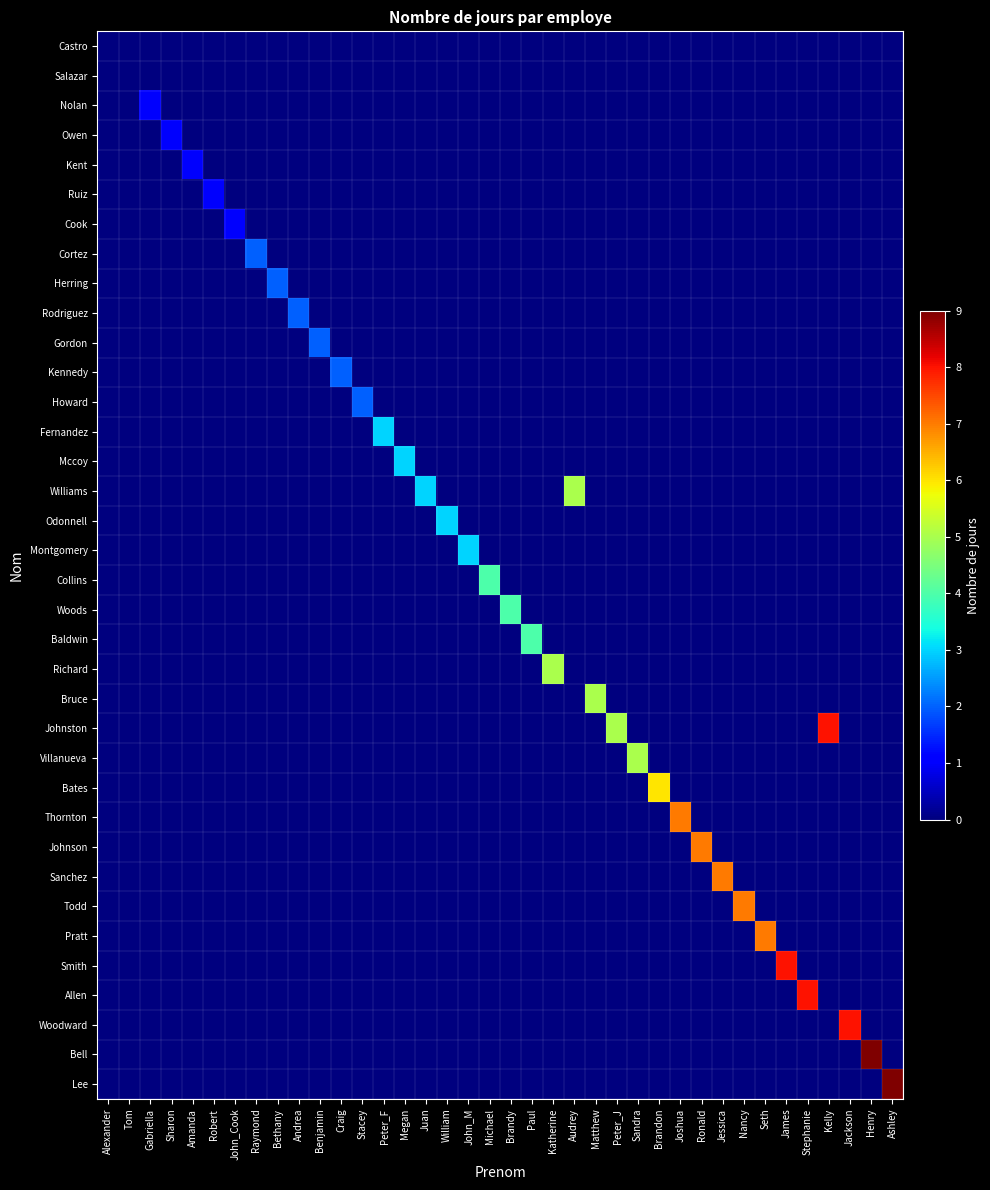

Reading left to right, extract all data points from this chart.

Castro: Alexander=0	Tom=0	Gabriella=0	Sharon=0	Amanda=0	Robert=0	John_Cook=0	Raymond=0	Bethany=0	Andrea=0	Benjamin=0	Craig=0	Stacey=0	Peter_F=0	Megan=0	Juan=0	William=0	John_M=0	Michael=0	Brandy=0	Paul=0	Katherine=0	Audrey=0	Matthew=0	Peter_J=0	Sandra=0	Brandon=0	Joshua=0	Ronald=0	Jessica=0	Nancy=0	Seth=0	James=0	Stephanie=0	Kelly=0	Jackson=0	Henry=0	Ashley=0
Salazar: Alexander=0	Tom=0	Gabriella=0	Sharon=0	Amanda=0	Robert=0	John_Cook=0	Raymond=0	Bethany=0	Andrea=0	Benjamin=0	Craig=0	Stacey=0	Peter_F=0	Megan=0	Juan=0	William=0	John_M=0	Michael=0	Brandy=0	Paul=0	Katherine=0	Audrey=0	Matthew=0	Peter_J=0	Sandra=0	Brandon=0	Joshua=0	Ronald=0	Jessica=0	Nancy=0	Seth=0	James=0	Stephanie=0	Kelly=0	Jackson=0	Henry=0	Ashley=0
Nolan: Alexander=0	Tom=0	Gabriella=1	Sharon=0	Amanda=0	Robert=0	John_Cook=0	Raymond=0	Bethany=0	Andrea=0	Benjamin=0	Craig=0	Stacey=0	Peter_F=0	Megan=0	Juan=0	William=0	John_M=0	Michael=0	Brandy=0	Paul=0	Katherine=0	Audrey=0	Matthew=0	Peter_J=0	Sandra=0	Brandon=0	Joshua=0	Ronald=0	Jessica=0	Nancy=0	Seth=0	James=0	Stephanie=0	Kelly=0	Jackson=0	Henry=0	Ashley=0
Owen: Alexander=0	Tom=0	Gabriella=0	Sharon=1	Amanda=0	Robert=0	John_Cook=0	Raymond=0	Bethany=0	Andrea=0	Benjamin=0	Craig=0	Stacey=0	Peter_F=0	Megan=0	Juan=0	William=0	John_M=0	Michael=0	Brandy=0	Paul=0	Katherine=0	Audrey=0	Matthew=0	Peter_J=0	Sandra=0	Brandon=0	Joshua=0	Ronald=0	Jessica=0	Nancy=0	Seth=0	James=0	Stephanie=0	Kelly=0	Jackson=0	Henry=0	Ashley=0
Kent: Alexander=0	Tom=0	Gabriella=0	Sharon=0	Amanda=1	Robert=0	John_Cook=0	Raymond=0	Bethany=0	Andrea=0	Benjamin=0	Craig=0	Stacey=0	Peter_F=0	Megan=0	Juan=0	William=0	John_M=0	Michael=0	Brandy=0	Paul=0	Katherine=0	Audrey=0	Matthew=0	Peter_J=0	Sandra=0	Brandon=0	Joshua=0	Ronald=0	Jessica=0	Nancy=0	Seth=0	James=0	Stephanie=0	Kelly=0	Jackson=0	Henry=0	Ashley=0
Ruiz: Alexander=0	Tom=0	Gabriella=0	Sharon=0	Amanda=0	Robert=1	John_Cook=0	Raymond=0	Bethany=0	Andrea=0	Benjamin=0	Craig=0	Stacey=0	Peter_F=0	Megan=0	Juan=0	William=0	John_M=0	Michael=0	Brandy=0	Paul=0	Katherine=0	Audrey=0	Matthew=0	Peter_J=0	Sandra=0	Brandon=0	Joshua=0	Ronald=0	Jessica=0	Nancy=0	Seth=0	James=0	Stephanie=0	Kelly=0	Jackson=0	Henry=0	Ashley=0
Cook: Alexander=0	Tom=0	Gabriella=0	Sharon=0	Amanda=0	Robert=0	John_Cook=1	Raymond=0	Bethany=0	Andrea=0	Benjamin=0	Craig=0	Stacey=0	Peter_F=0	Megan=0	Juan=0	William=0	John_M=0	Michael=0	Brandy=0	Paul=0	Katherine=0	Audrey=0	Matthew=0	Peter_J=0	Sandra=0	Brandon=0	Joshua=0	Ronald=0	Jessica=0	Nancy=0	Seth=0	James=0	Stephanie=0	Kelly=0	Jackson=0	Henry=0	Ashley=0
Cortez: Alexander=0	Tom=0	Gabriella=0	Sharon=0	Amanda=0	Robert=0	John_Cook=0	Raymond=2	Bethany=0	Andrea=0	Benjamin=0	Craig=0	Stacey=0	Peter_F=0	Megan=0	Juan=0	William=0	John_M=0	Michael=0	Brandy=0	Paul=0	Katherine=0	Audrey=0	Matthew=0	Peter_J=0	Sandra=0	Brandon=0	Joshua=0	Ronald=0	Jessica=0	Nancy=0	Seth=0	James=0	Stephanie=0	Kelly=0	Jackson=0	Henry=0	Ashley=0
Herring: Alexander=0	Tom=0	Gabriella=0	Sharon=0	Amanda=0	Robert=0	John_Cook=0	Raymond=0	Bethany=2	Andrea=0	Benjamin=0	Craig=0	Stacey=0	Peter_F=0	Megan=0	Juan=0	William=0	John_M=0	Michael=0	Brandy=0	Paul=0	Katherine=0	Audrey=0	Matthew=0	Peter_J=0	Sandra=0	Brandon=0	Joshua=0	Ronald=0	Jessica=0	Nancy=0	Seth=0	James=0	Stephanie=0	Kelly=0	Jackson=0	Henry=0	Ashley=0
Rodriguez: Alexander=0	Tom=0	Gabriella=0	Sharon=0	Amanda=0	Robert=0	John_Cook=0	Raymond=0	Bethany=0	Andrea=2	Benjamin=0	Craig=0	Stacey=0	Peter_F=0	Megan=0	Juan=0	William=0	John_M=0	Michael=0	Brandy=0	Paul=0	Katherine=0	Audrey=0	Matthew=0	Peter_J=0	Sandra=0	Brandon=0	Joshua=0	Ronald=0	Jessica=0	Nancy=0	Seth=0	James=0	Stephanie=0	Kelly=0	Jackson=0	Henry=0	Ashley=0
Gordon: Alexander=0	Tom=0	Gabriella=0	Sharon=0	Amanda=0	Robert=0	John_Cook=0	Raymond=0	Bethany=0	Andrea=0	Benjamin=2	Craig=0	Stacey=0	Peter_F=0	Megan=0	Juan=0	William=0	John_M=0	Michael=0	Brandy=0	Paul=0	Katherine=0	Audrey=0	Matthew=0	Peter_J=0	Sandra=0	Brandon=0	Joshua=0	Ronald=0	Jessica=0	Nancy=0	Seth=0	James=0	Stephanie=0	Kelly=0	Jackson=0	Henry=0	Ashley=0
Kennedy: Alexander=0	Tom=0	Gabriella=0	Sharon=0	Amanda=0	Robert=0	John_Cook=0	Raymond=0	Bethany=0	Andrea=0	Benjamin=0	Craig=2	Stacey=0	Peter_F=0	Megan=0	Juan=0	William=0	John_M=0	Michael=0	Brandy=0	Paul=0	Katherine=0	Audrey=0	Matthew=0	Peter_J=0	Sandra=0	Brandon=0	Joshua=0	Ronald=0	Jessica=0	Nancy=0	Seth=0	James=0	Stephanie=0	Kelly=0	Jackson=0	Henry=0	Ashley=0
Howard: Alexander=0	Tom=0	Gabriella=0	Sharon=0	Amanda=0	Robert=0	John_Cook=0	Raymond=0	Bethany=0	Andrea=0	Benjamin=0	Craig=0	Stacey=2	Peter_F=0	Megan=0	Juan=0	William=0	John_M=0	Michael=0	Brandy=0	Paul=0	Katherine=0	Audrey=0	Matthew=0	Peter_J=0	Sandra=0	Brandon=0	Joshua=0	Ronald=0	Jessica=0	Nancy=0	Seth=0	James=0	Stephanie=0	Kelly=0	Jackson=0	Henry=0	Ashley=0
Fernandez: Alexander=0	Tom=0	Gabriella=0	Sharon=0	Amanda=0	Robert=0	John_Cook=0	Raymond=0	Bethany=0	Andrea=0	Benjamin=0	Craig=0	Stacey=0	Peter_F=3	Megan=0	Juan=0	William=0	John_M=0	Michael=0	Brandy=0	Paul=0	Katherine=0	Audrey=0	Matthew=0	Peter_J=0	Sandra=0	Brandon=0	Joshua=0	Ronald=0	Jessica=0	Nancy=0	Seth=0	James=0	Stephanie=0	Kelly=0	Jackson=0	Henry=0	Ashley=0
Mccoy: Alexander=0	Tom=0	Gabriella=0	Sharon=0	Amanda=0	Robert=0	John_Cook=0	Raymond=0	Bethany=0	Andrea=0	Benjamin=0	Craig=0	Stacey=0	Peter_F=0	Megan=3	Juan=0	William=0	John_M=0	Michael=0	Brandy=0	Paul=0	Katherine=0	Audrey=0	Matthew=0	Peter_J=0	Sandra=0	Brandon=0	Joshua=0	Ronald=0	Jessica=0	Nancy=0	Seth=0	James=0	Stephanie=0	Kelly=0	Jackson=0	Henry=0	Ashley=0
Williams: Alexander=0	Tom=0	Gabriella=0	Sharon=0	Amanda=0	Robert=0	John_Cook=0	Raymond=0	Bethany=0	Andrea=0	Benjamin=0	Craig=0	Stacey=0	Peter_F=0	Megan=0	Juan=3	William=0	John_M=0	Michael=0	Brandy=0	Paul=0	Katherine=0	Audrey=5	Matthew=0	Peter_J=0	Sandra=0	Brandon=0	Joshua=0	Ronald=0	Jessica=0	Nancy=0	Seth=0	James=0	Stephanie=0	Kelly=0	Jackson=0	Henry=0	Ashley=0
Odonnell: Alexander=0	Tom=0	Gabriella=0	Sharon=0	Amanda=0	Robert=0	John_Cook=0	Raymond=0	Bethany=0	Andrea=0	Benjamin=0	Craig=0	Stacey=0	Peter_F=0	Megan=0	Juan=0	William=3	John_M=0	Michael=0	Brandy=0	Paul=0	Katherine=0	Audrey=0	Matthew=0	Peter_J=0	Sandra=0	Brandon=0	Joshua=0	Ronald=0	Jessica=0	Nancy=0	Seth=0	James=0	Stephanie=0	Kelly=0	Jackson=0	Henry=0	Ashley=0
Montgomery: Alexander=0	Tom=0	Gabriella=0	Sharon=0	Amanda=0	Robert=0	John_Cook=0	Raymond=0	Bethany=0	Andrea=0	Benjamin=0	Craig=0	Stacey=0	Peter_F=0	Megan=0	Juan=0	William=0	John_M=3	Michael=0	Brandy=0	Paul=0	Katherine=0	Audrey=0	Matthew=0	Peter_J=0	Sandra=0	Brandon=0	Joshua=0	Ronald=0	Jessica=0	Nancy=0	Seth=0	James=0	Stephanie=0	Kelly=0	Jackson=0	Henry=0	Ashley=0
Collins: Alexander=0	Tom=0	Gabriella=0	Sharon=0	Amanda=0	Robert=0	John_Cook=0	Raymond=0	Bethany=0	Andrea=0	Benjamin=0	Craig=0	Stacey=0	Peter_F=0	Megan=0	Juan=0	William=0	John_M=0	Michael=4	Brandy=0	Paul=0	Katherine=0	Audrey=0	Matthew=0	Peter_J=0	Sandra=0	Brandon=0	Joshua=0	Ronald=0	Jessica=0	Nancy=0	Seth=0	James=0	Stephanie=0	Kelly=0	Jackson=0	Henry=0	Ashley=0
Woods: Alexander=0	Tom=0	Gabriella=0	Sharon=0	Amanda=0	Robert=0	John_Cook=0	Raymond=0	Bethany=0	Andrea=0	Benjamin=0	Craig=0	Stacey=0	Peter_F=0	Megan=0	Juan=0	William=0	John_M=0	Michael=0	Brandy=4	Paul=0	Katherine=0	Audrey=0	Matthew=0	Peter_J=0	Sandra=0	Brandon=0	Joshua=0	Ronald=0	Jessica=0	Nancy=0	Seth=0	James=0	Stephanie=0	Kelly=0	Jackson=0	Henry=0	Ashley=0
Baldwin: Alexander=0	Tom=0	Gabriella=0	Sharon=0	Amanda=0	Robert=0	John_Cook=0	Raymond=0	Bethany=0	Andrea=0	Benjamin=0	Craig=0	Stacey=0	Peter_F=0	Megan=0	Juan=0	William=0	John_M=0	Michael=0	Brandy=0	Paul=4	Katherine=0	Audrey=0	Matthew=0	Peter_J=0	Sandra=0	Brandon=0	Joshua=0	Ronald=0	Jessica=0	Nancy=0	Seth=0	James=0	Stephanie=0	Kelly=0	Jackson=0	Henry=0	Ashley=0
Richard: Alexander=0	Tom=0	Gabriella=0	Sharon=0	Amanda=0	Robert=0	John_Cook=0	Raymond=0	Bethany=0	Andrea=0	Benjamin=0	Craig=0	Stacey=0	Peter_F=0	Megan=0	Juan=0	William=0	John_M=0	Michael=0	Brandy=0	Paul=0	Katherine=5	Audrey=0	Matthew=0	Peter_J=0	Sandra=0	Brandon=0	Joshua=0	Ronald=0	Jessica=0	Nancy=0	Seth=0	James=0	Stephanie=0	Kelly=0	Jackson=0	Henry=0	Ashley=0
Bruce: Alexander=0	Tom=0	Gabriella=0	Sharon=0	Amanda=0	Robert=0	John_Cook=0	Raymond=0	Bethany=0	Andrea=0	Benjamin=0	Craig=0	Stacey=0	Peter_F=0	Megan=0	Juan=0	William=0	John_M=0	Michael=0	Brandy=0	Paul=0	Katherine=0	Audrey=0	Matthew=5	Peter_J=0	Sandra=0	Brandon=0	Joshua=0	Ronald=0	Jessica=0	Nancy=0	Seth=0	James=0	Stephanie=0	Kelly=0	Jackson=0	Henry=0	Ashley=0
Johnston: Alexander=0	Tom=0	Gabriella=0	Sharon=0	Amanda=0	Robert=0	John_Cook=0	Raymond=0	Bethany=0	Andrea=0	Benjamin=0	Craig=0	Stacey=0	Peter_F=0	Megan=0	Juan=0	William=0	John_M=0	Michael=0	Brandy=0	Paul=0	Katherine=0	Audrey=0	Matthew=0	Peter_J=5	Sandra=0	Brandon=0	Joshua=0	Ronald=0	Jessica=0	Nancy=0	Seth=0	James=0	Stephanie=0	Kelly=8	Jackson=0	Henry=0	Ashley=0
Villanueva: Alexander=0	Tom=0	Gabriella=0	Sharon=0	Amanda=0	Robert=0	John_Cook=0	Raymond=0	Bethany=0	Andrea=0	Benjamin=0	Craig=0	Stacey=0	Peter_F=0	Megan=0	Juan=0	William=0	John_M=0	Michael=0	Brandy=0	Paul=0	Katherine=0	Audrey=0	Matthew=0	Peter_J=0	Sandra=5	Brandon=0	Joshua=0	Ronald=0	Jessica=0	Nancy=0	Seth=0	James=0	Stephanie=0	Kelly=0	Jackson=0	Henry=0	Ashley=0
Bates: Alexander=0	Tom=0	Gabriella=0	Sharon=0	Amanda=0	Robert=0	John_Cook=0	Raymond=0	Bethany=0	Andrea=0	Benjamin=0	Craig=0	Stacey=0	Peter_F=0	Megan=0	Juan=0	William=0	John_M=0	Michael=0	Brandy=0	Paul=0	Katherine=0	Audrey=0	Matthew=0	Peter_J=0	Sandra=0	Brandon=6	Joshua=0	Ronald=0	Jessica=0	Nancy=0	Seth=0	James=0	Stephanie=0	Kelly=0	Jackson=0	Henry=0	Ashley=0
Thornton: Alexander=0	Tom=0	Gabriella=0	Sharon=0	Amanda=0	Robert=0	John_Cook=0	Raymond=0	Bethany=0	Andrea=0	Benjamin=0	Craig=0	Stacey=0	Peter_F=0	Megan=0	Juan=0	William=0	John_M=0	Michael=0	Brandy=0	Paul=0	Katherine=0	Audrey=0	Matthew=0	Peter_J=0	Sandra=0	Brandon=0	Joshua=7	Ronald=0	Jessica=0	Nancy=0	Seth=0	James=0	Stephanie=0	Kelly=0	Jackson=0	Henry=0	Ashley=0
Johnson: Alexander=0	Tom=0	Gabriella=0	Sharon=0	Amanda=0	Robert=0	John_Cook=0	Raymond=0	Bethany=0	Andrea=0	Benjamin=0	Craig=0	Stacey=0	Peter_F=0	Megan=0	Juan=0	William=0	John_M=0	Michael=0	Brandy=0	Paul=0	Katherine=0	Audrey=0	Matthew=0	Peter_J=0	Sandra=0	Brandon=0	Joshua=0	Ronald=7	Jessica=0	Nancy=0	Seth=0	James=0	Stephanie=0	Kelly=0	Jackson=0	Henry=0	Ashley=0
Sanchez: Alexander=0	Tom=0	Gabriella=0	Sharon=0	Amanda=0	Robert=0	John_Cook=0	Raymond=0	Bethany=0	Andrea=0	Benjamin=0	Craig=0	Stacey=0	Peter_F=0	Megan=0	Juan=0	William=0	John_M=0	Michael=0	Brandy=0	Paul=0	Katherine=0	Audrey=0	Matthew=0	Peter_J=0	Sandra=0	Brandon=0	Joshua=0	Ronald=0	Jessica=7	Nancy=0	Seth=0	James=0	Stephanie=0	Kelly=0	Jackson=0	Henry=0	Ashley=0
Todd: Alexander=0	Tom=0	Gabriella=0	Sharon=0	Amanda=0	Robert=0	John_Cook=0	Raymond=0	Bethany=0	Andrea=0	Benjamin=0	Craig=0	Stacey=0	Peter_F=0	Megan=0	Juan=0	William=0	John_M=0	Michael=0	Brandy=0	Paul=0	Katherine=0	Audrey=0	Matthew=0	Peter_J=0	Sandra=0	Brandon=0	Joshua=0	Ronald=0	Jessica=0	Nancy=7	Seth=0	James=0	Stephanie=0	Kelly=0	Jackson=0	Henry=0	Ashley=0
Pratt: Alexander=0	Tom=0	Gabriella=0	Sharon=0	Amanda=0	Robert=0	John_Cook=0	Raymond=0	Bethany=0	Andrea=0	Benjamin=0	Craig=0	Stacey=0	Peter_F=0	Megan=0	Juan=0	William=0	John_M=0	Michael=0	Brandy=0	Paul=0	Katherine=0	Audrey=0	Matthew=0	Peter_J=0	Sandra=0	Brandon=0	Joshua=0	Ronald=0	Jessica=0	Nancy=0	Seth=7	James=0	Stephanie=0	Kelly=0	Jackson=0	Henry=0	Ashley=0
Smith: Alexander=0	Tom=0	Gabriella=0	Sharon=0	Amanda=0	Robert=0	John_Cook=0	Raymond=0	Bethany=0	Andrea=0	Benjamin=0	Craig=0	Stacey=0	Peter_F=0	Megan=0	Juan=0	William=0	John_M=0	Michael=0	Brandy=0	Paul=0	Katherine=0	Audrey=0	Matthew=0	Peter_J=0	Sandra=0	Brandon=0	Joshua=0	Ronald=0	Jessica=0	Nancy=0	Seth=0	James=8	Stephanie=0	Kelly=0	Jackson=0	Henry=0	Ashley=0
Allen: Alexander=0	Tom=0	Gabriella=0	Sharon=0	Amanda=0	Robert=0	John_Cook=0	Raymond=0	Bethany=0	Andrea=0	Benjamin=0	Craig=0	Stacey=0	Peter_F=0	Megan=0	Juan=0	William=0	John_M=0	Michael=0	Brandy=0	Paul=0	Katherine=0	Audrey=0	Matthew=0	Peter_J=0	Sandra=0	Brandon=0	Joshua=0	Ronald=0	Jessica=0	Nancy=0	Seth=0	James=0	Stephanie=8	Kelly=0	Jackson=0	Henry=0	Ashley=0
Woodward: Alexander=0	Tom=0	Gabriella=0	Sharon=0	Amanda=0	Robert=0	John_Cook=0	Raymond=0	Bethany=0	Andrea=0	Benjamin=0	Craig=0	Stacey=0	Peter_F=0	Megan=0	Juan=0	William=0	John_M=0	Michael=0	Brandy=0	Paul=0	Katherine=0	Audrey=0	Matthew=0	Peter_J=0	Sandra=0	Brandon=0	Joshua=0	Ronald=0	Jessica=0	Nancy=0	Seth=0	James=0	Stephanie=0	Kelly=0	Jackson=8	Henry=0	Ashley=0
Bell: Alexander=0	Tom=0	Gabriella=0	Sharon=0	Amanda=0	Robert=0	John_Cook=0	Raymond=0	Bethany=0	Andrea=0	Benjamin=0	Craig=0	Stacey=0	Peter_F=0	Megan=0	Juan=0	William=0	John_M=0	Michael=0	Brandy=0	Paul=0	Katherine=0	Audrey=0	Matthew=0	Peter_J=0	Sandra=0	Brandon=0	Joshua=0	Ronald=0	Jessica=0	Nancy=0	Seth=0	James=0	Stephanie=0	Kelly=0	Jackson=0	Henry=9	Ashley=0
Lee: Alexander=0	Tom=0	Gabriella=0	Sharon=0	Amanda=0	Robert=0	John_Cook=0	Raymond=0	Bethany=0	Andrea=0	Benjamin=0	Craig=0	Stacey=0	Peter_F=0	Megan=0	Juan=0	William=0	John_M=0	Michael=0	Brandy=0	Paul=0	Katherine=0	Audrey=0	Matthew=0	Peter_J=0	Sandra=0	Brandon=0	Joshua=0	Ronald=0	Jessica=0	Nancy=0	Seth=0	James=0	Stephanie=0	Kelly=0	Jackson=0	Henry=0	Ashley=9